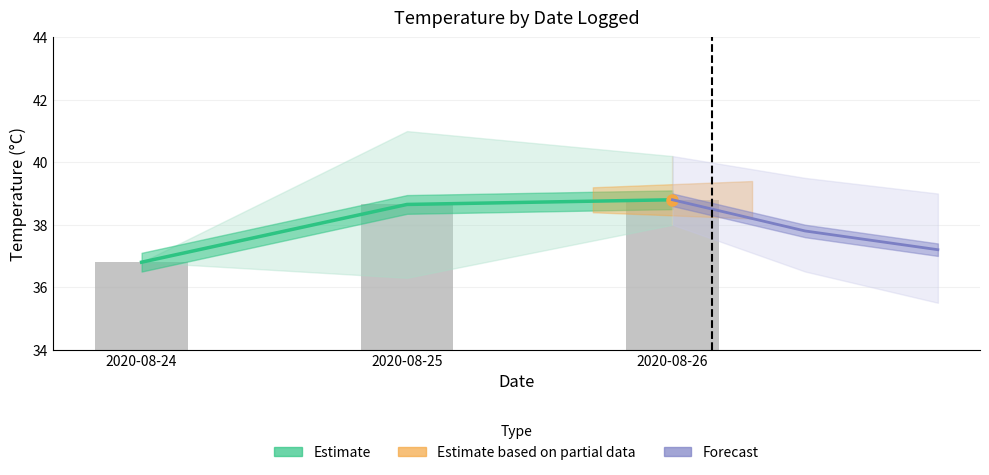

What value does the Estimate series have at 2020-08-26?

38.8